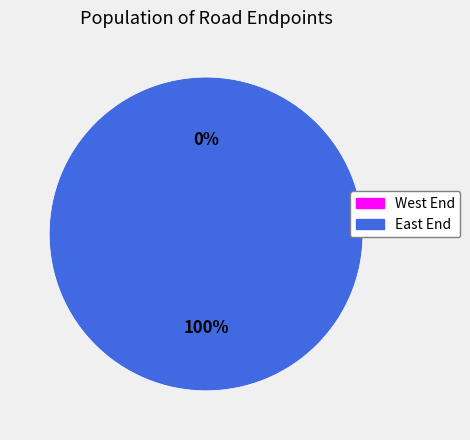

True or false: East End accounts for 100% of the total.

True